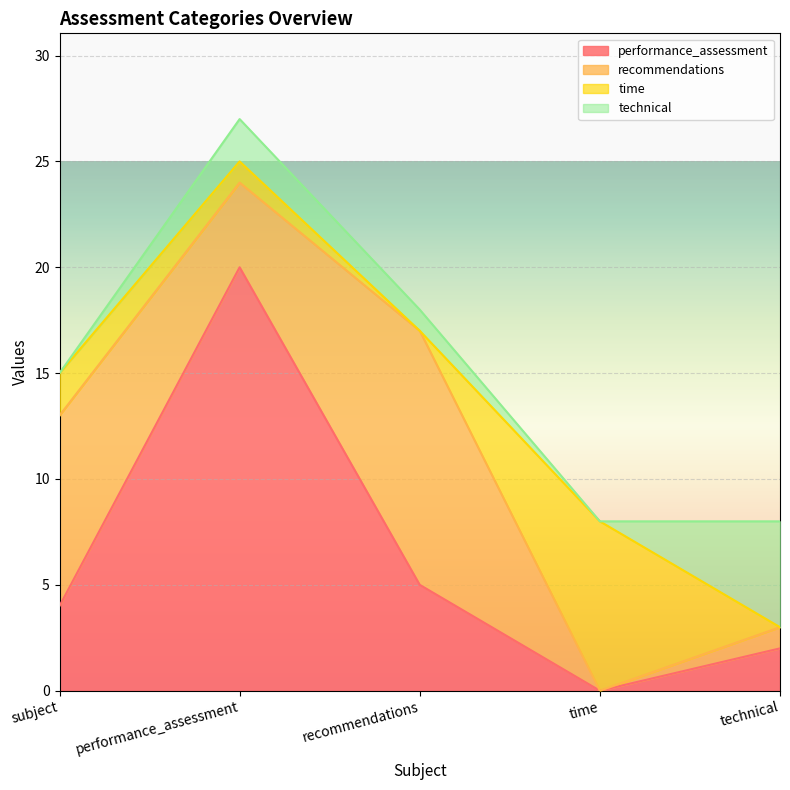

What is the total value across all series at performance_assessment?

27